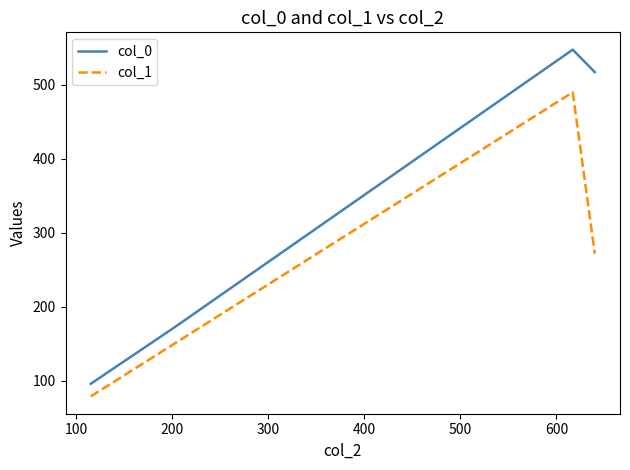

Which series has the largest total across all categories?

col_0